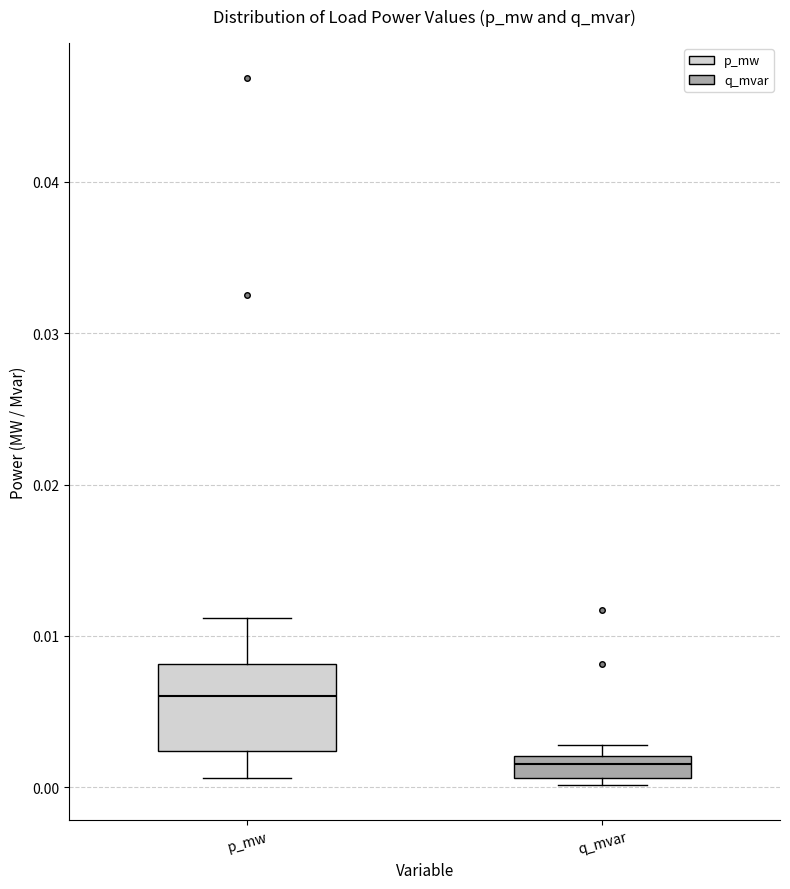

Where is the upper edge of the box for q_mvar on the y-axis? The values are not printed on the chart, so give them approximately, as read against the axis.

0.002